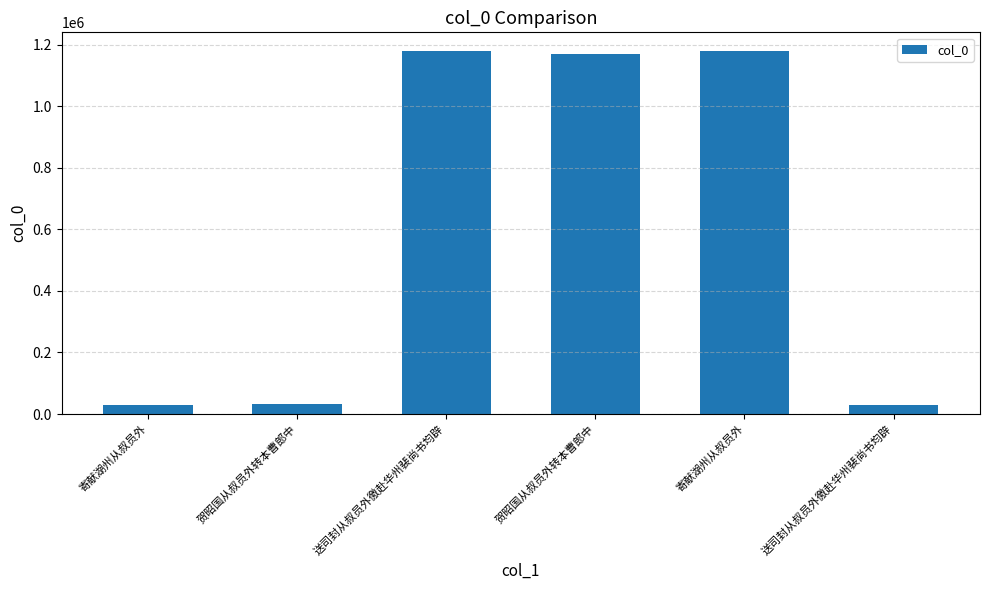

What is the sum of all values?

3627798